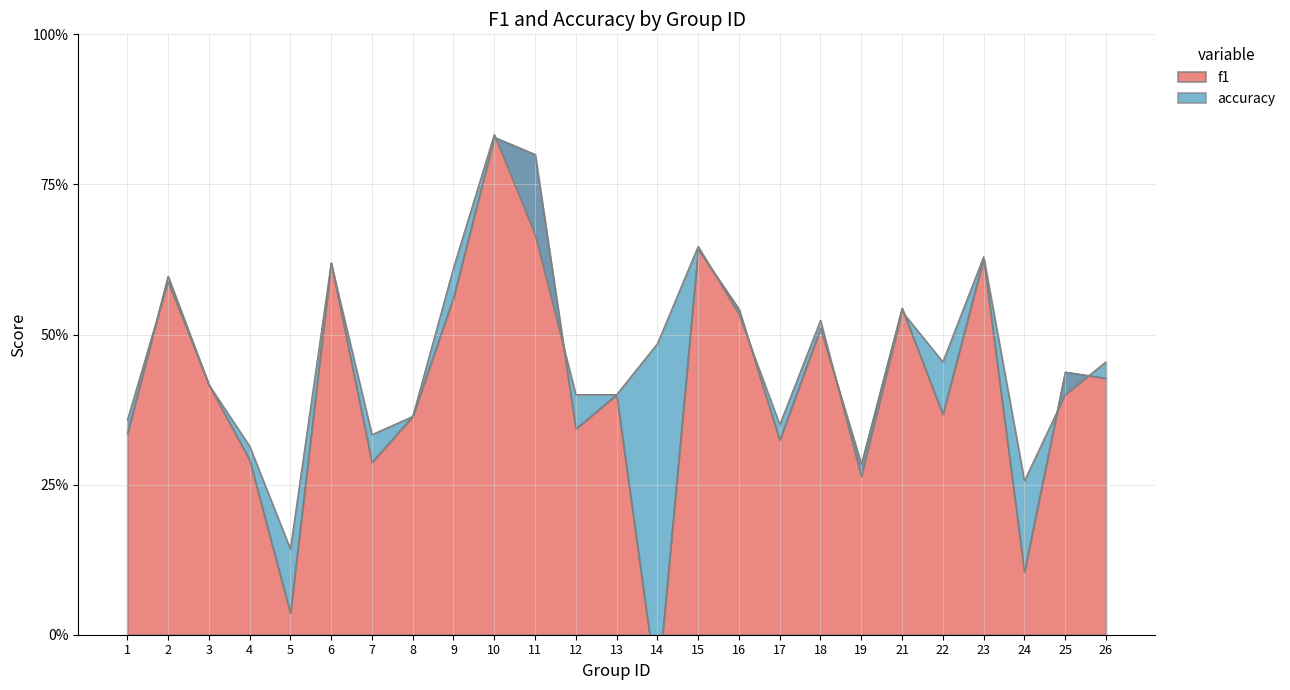

Rank the series at 1 from highest to lowest value.

accuracy, f1